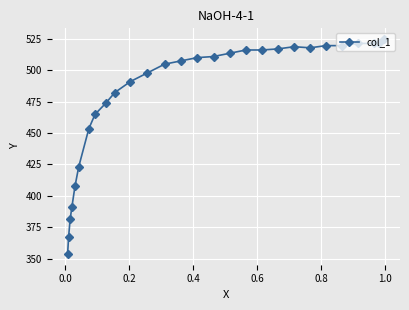

What is the smallest value displayed?

353.7